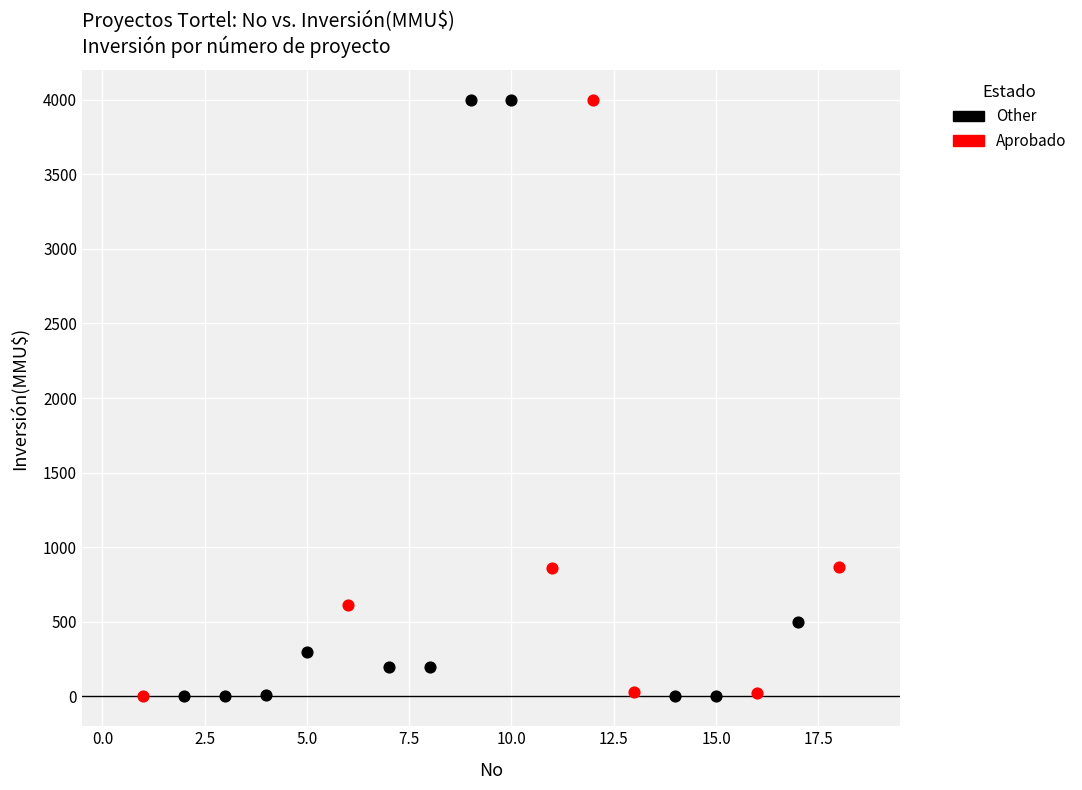

What are all the series names shown in the legend?

Other, Aprobado